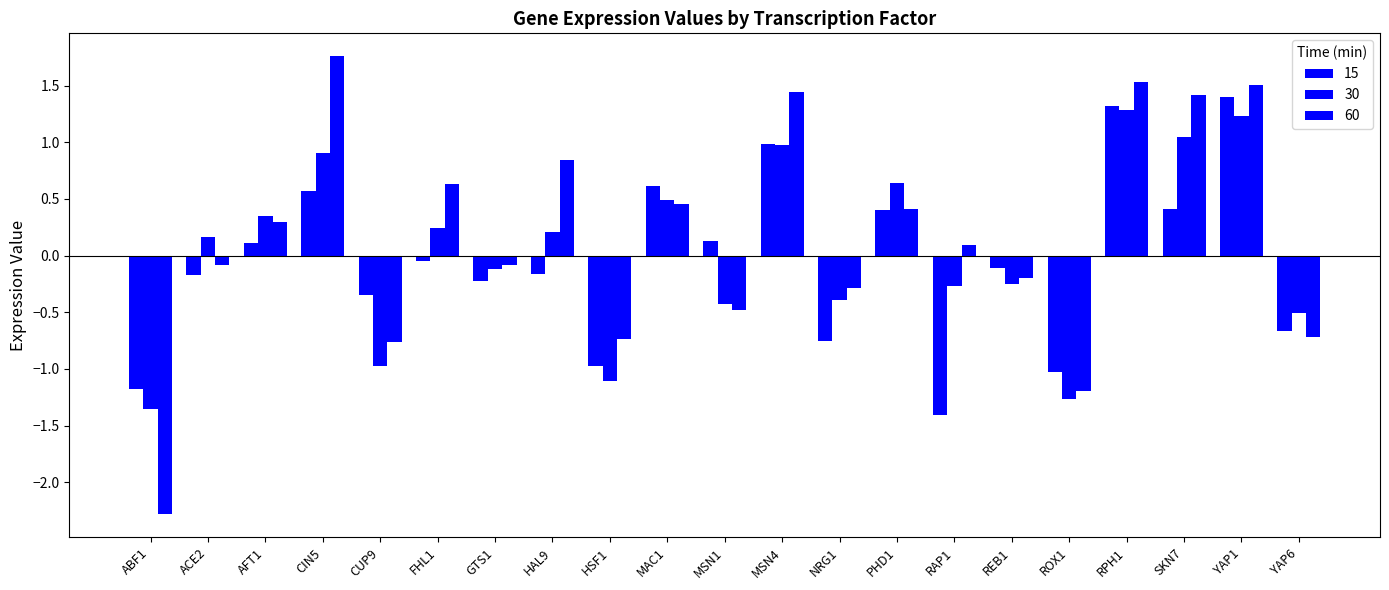

List the series in order of their peak value, lowest first.

30, 15, 60